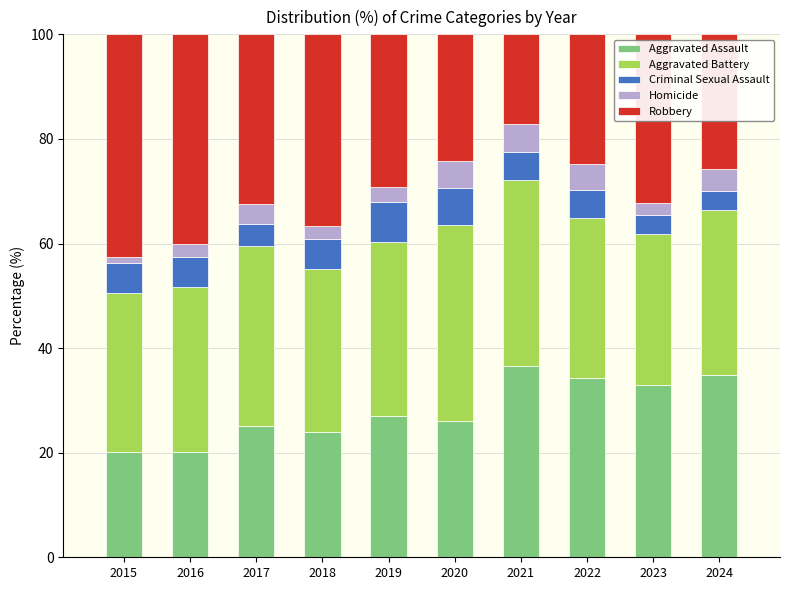

How many data points in Aggravated Assault are above 27?

5